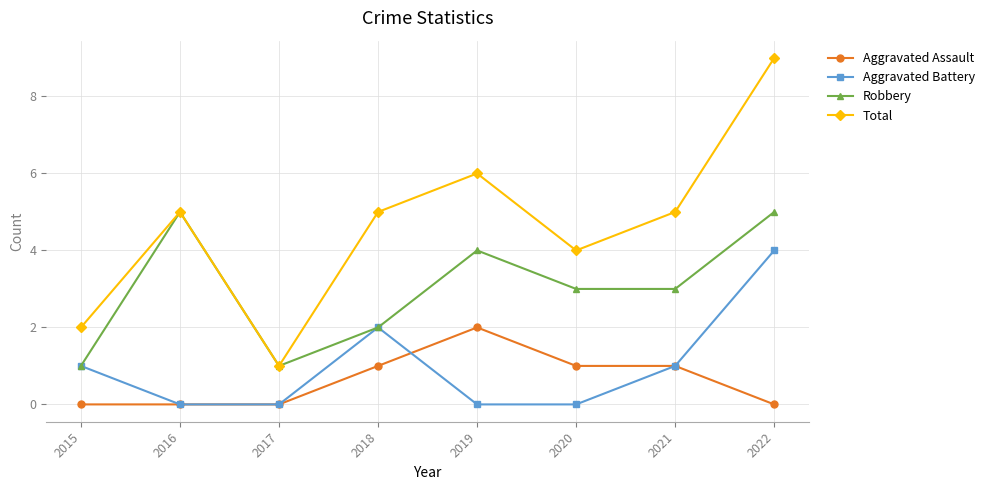

The Aggravated Battery series shows 0 at 2020. True or false?

True